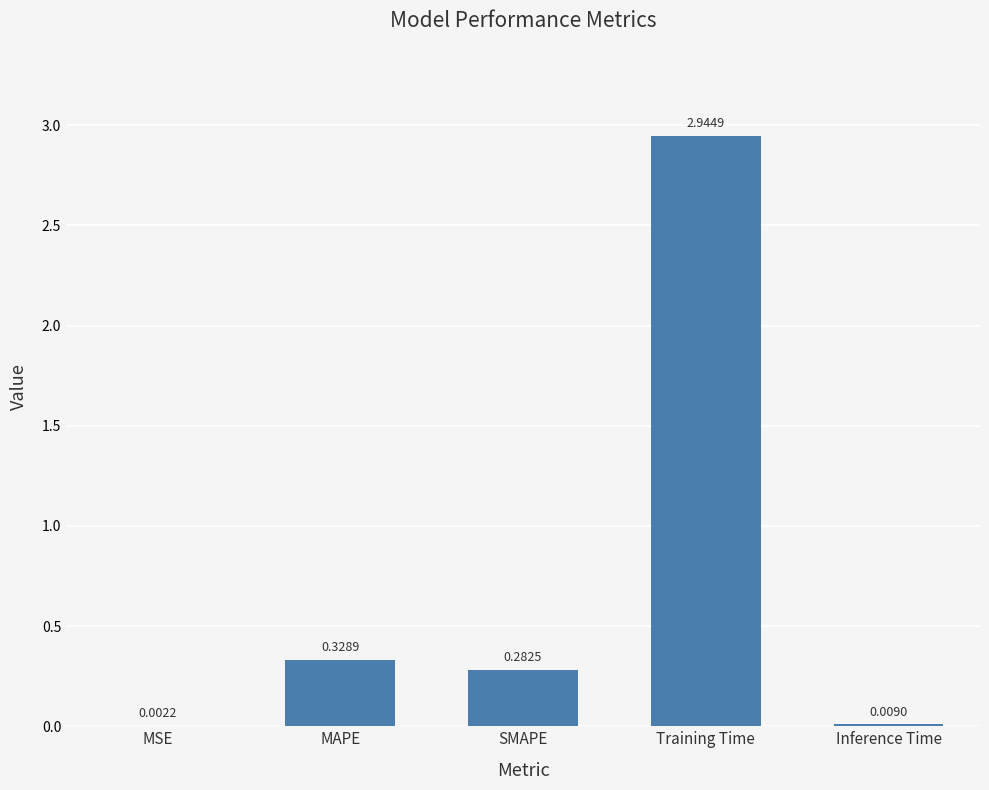

Count the number of data series in this chart.

1